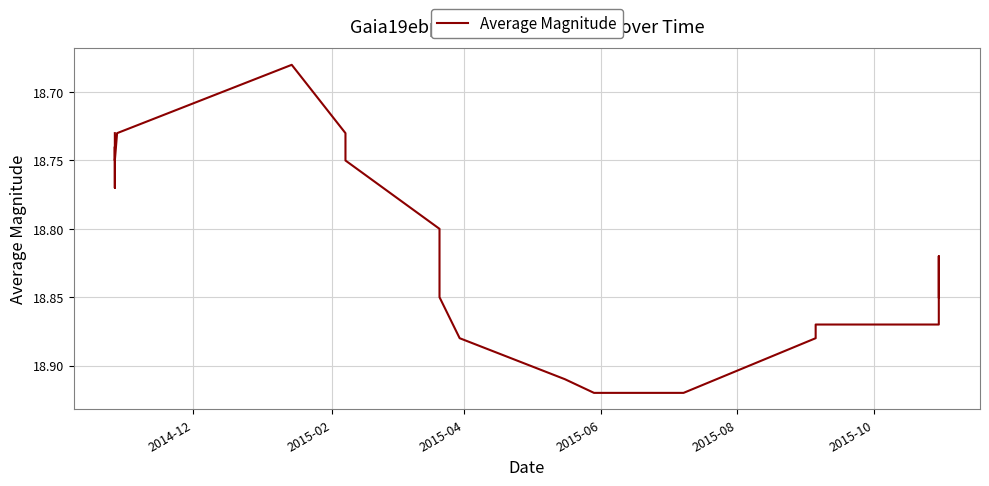

Does the chart display data point markers on the line(s)?

No